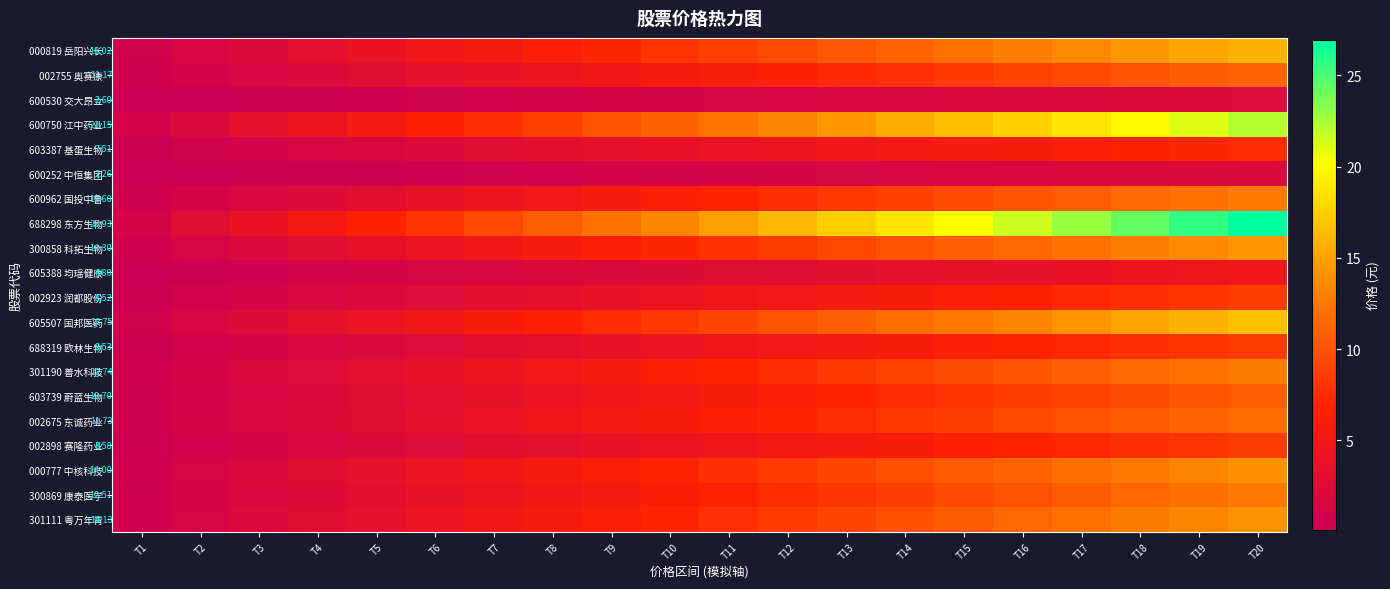

What is the sum of the 605388 均瑶健康 values at T11 and T19?

7.2